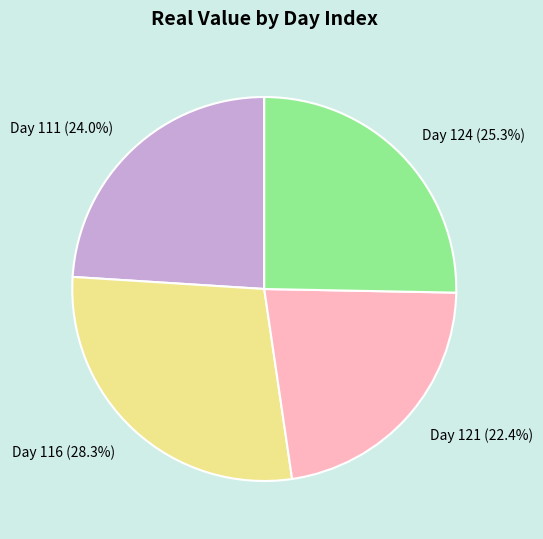

Is Day 111 (24.0%) the majority of the pie?

No